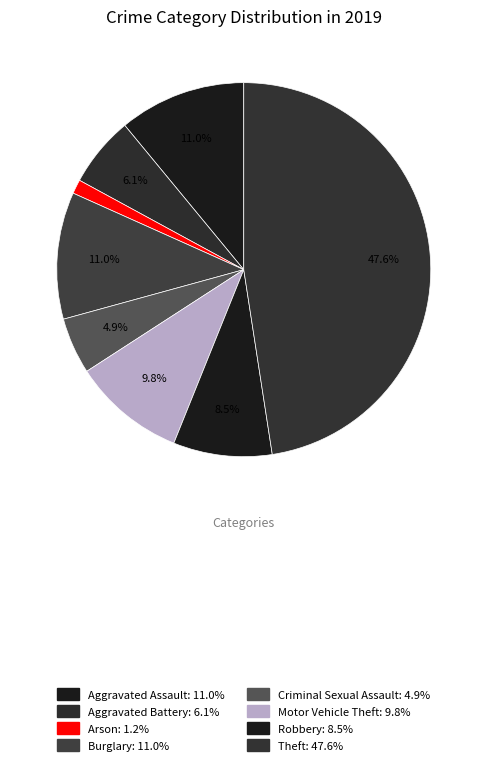

To the nearest percent, what is the difference between the Robbery and Motor Vehicle Theft slice percentages?

1%